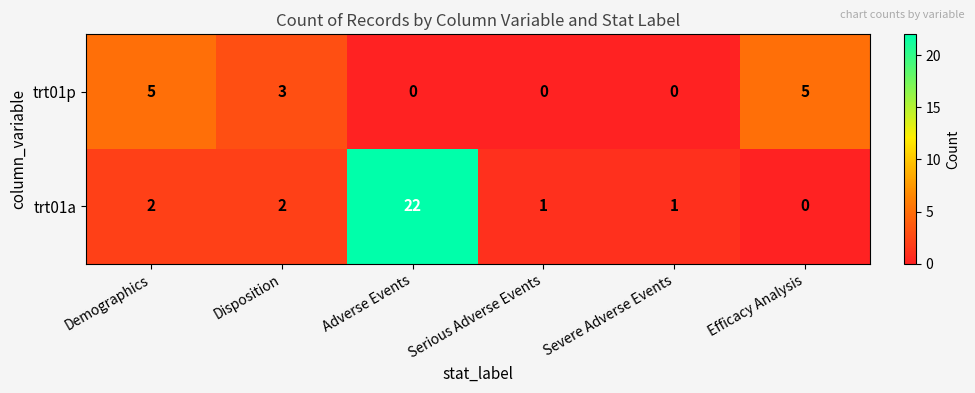

True or false: trt01a has a value of 22 at Adverse Events.

True